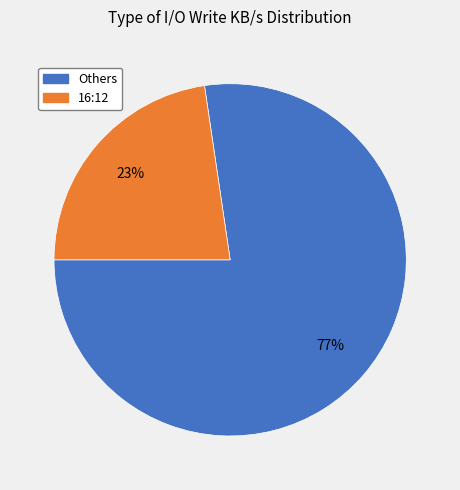

To the nearest percent, what is the average slice percentage?

50%